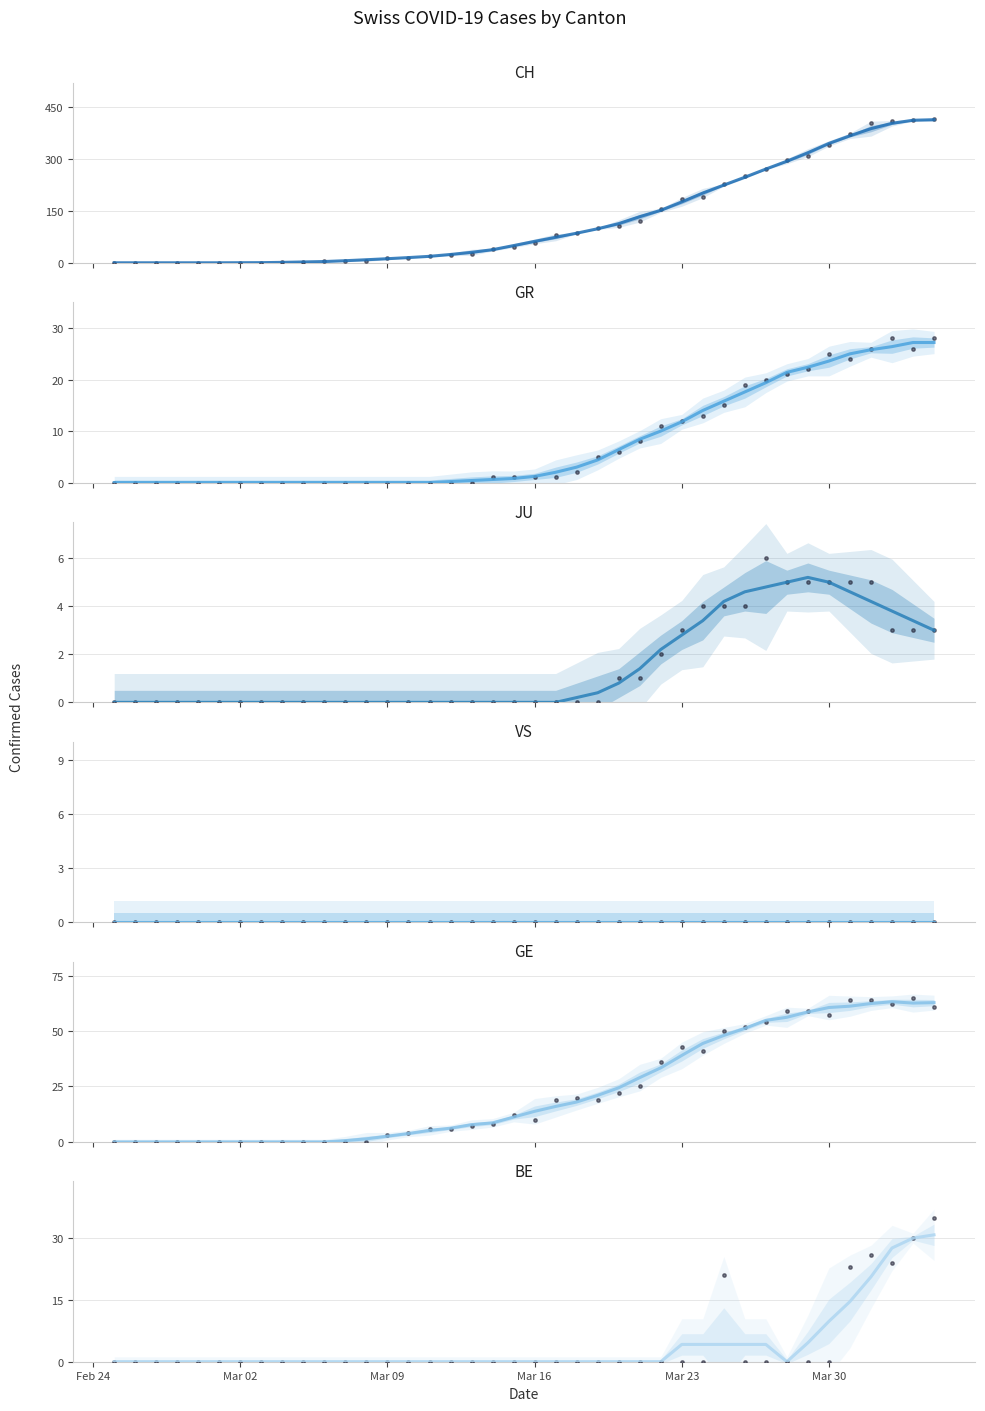

Is the value of GE at 27 greater than the value of GR at 25?

Yes